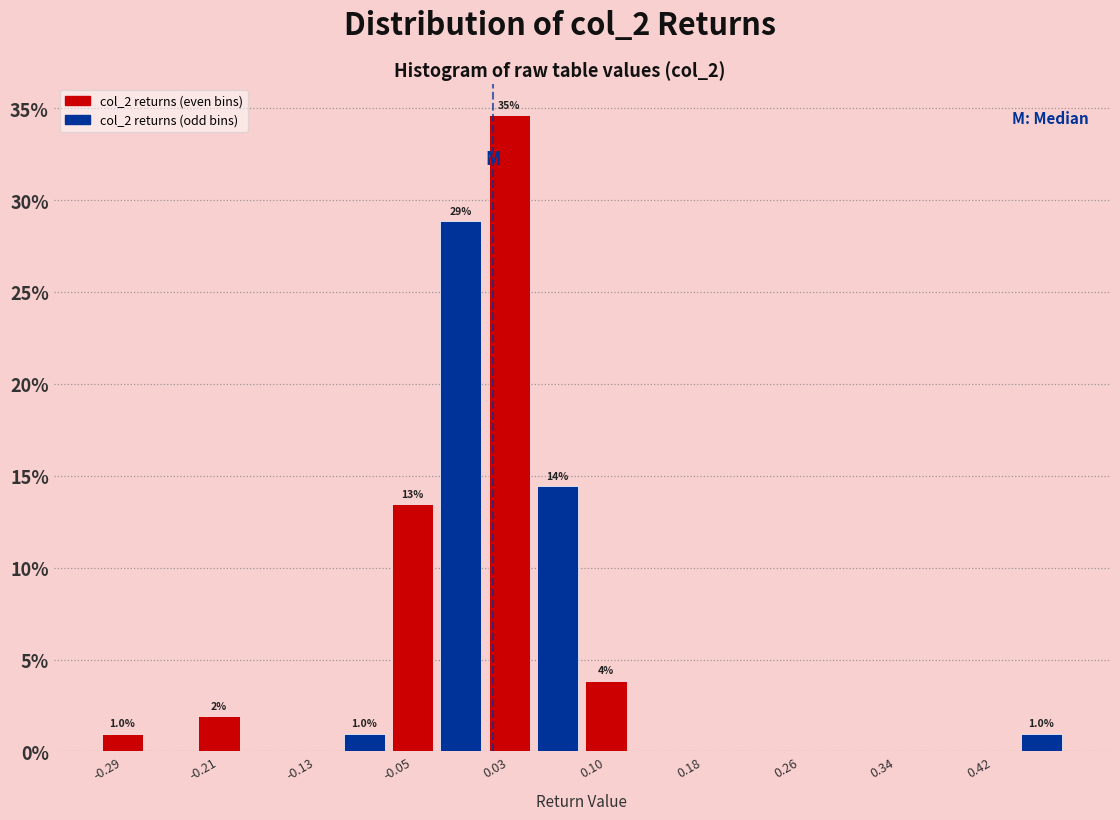

Read against the x-axis, roughly where is the centre of the tallest bar?

0.03